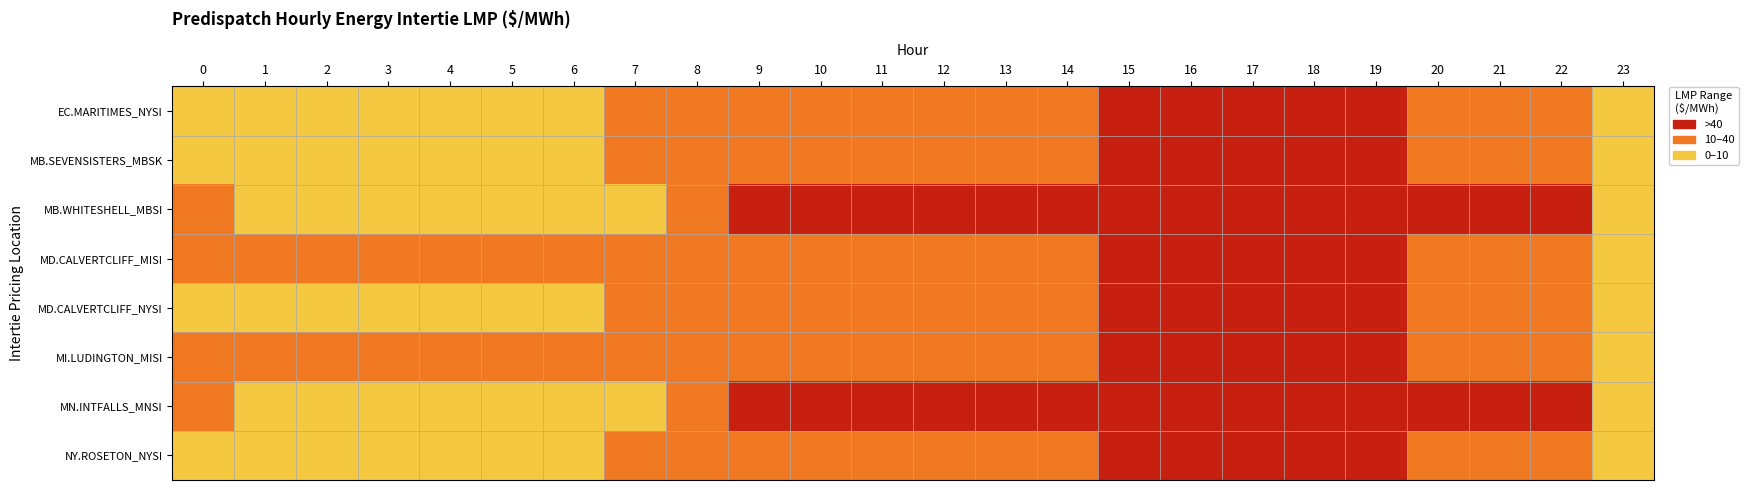

Reading left to right, list all the values displayed in this chart.

EC.MARITIMES_NYSI: 0=0	1=0	2=0	3=0	4=0	5=0	6=0	7=1	8=1	9=1	10=1	11=1	12=1	13=1	14=1	15=2	16=2	17=2	18=2	19=2	20=1	21=1	22=1	23=0
MB.SEVENSISTERS_MBSK: 0=0	1=0	2=0	3=0	4=0	5=0	6=0	7=1	8=1	9=1	10=1	11=1	12=1	13=1	14=1	15=2	16=2	17=2	18=2	19=2	20=1	21=1	22=1	23=0
MB.WHITESHELL_MBSI: 0=1	1=0	2=0	3=0	4=0	5=0	6=0	7=0	8=1	9=2	10=2	11=2	12=2	13=2	14=2	15=2	16=2	17=2	18=2	19=2	20=2	21=2	22=2	23=0
MD.CALVERTCLIFF_MISI: 0=1	1=1	2=1	3=1	4=1	5=1	6=1	7=1	8=1	9=1	10=1	11=1	12=1	13=1	14=1	15=2	16=2	17=2	18=2	19=2	20=1	21=1	22=1	23=0
MD.CALVERTCLIFF_NYSI: 0=0	1=0	2=0	3=0	4=0	5=0	6=0	7=1	8=1	9=1	10=1	11=1	12=1	13=1	14=1	15=2	16=2	17=2	18=2	19=2	20=1	21=1	22=1	23=0
MI.LUDINGTON_MISI: 0=1	1=1	2=1	3=1	4=1	5=1	6=1	7=1	8=1	9=1	10=1	11=1	12=1	13=1	14=1	15=2	16=2	17=2	18=2	19=2	20=1	21=1	22=1	23=0
MN.INTFALLS_MNSI: 0=1	1=0	2=0	3=0	4=0	5=0	6=0	7=0	8=1	9=2	10=2	11=2	12=2	13=2	14=2	15=2	16=2	17=2	18=2	19=2	20=2	21=2	22=2	23=0
NY.ROSETON_NYSI: 0=0	1=0	2=0	3=0	4=0	5=0	6=0	7=1	8=1	9=1	10=1	11=1	12=1	13=1	14=1	15=2	16=2	17=2	18=2	19=2	20=1	21=1	22=1	23=0